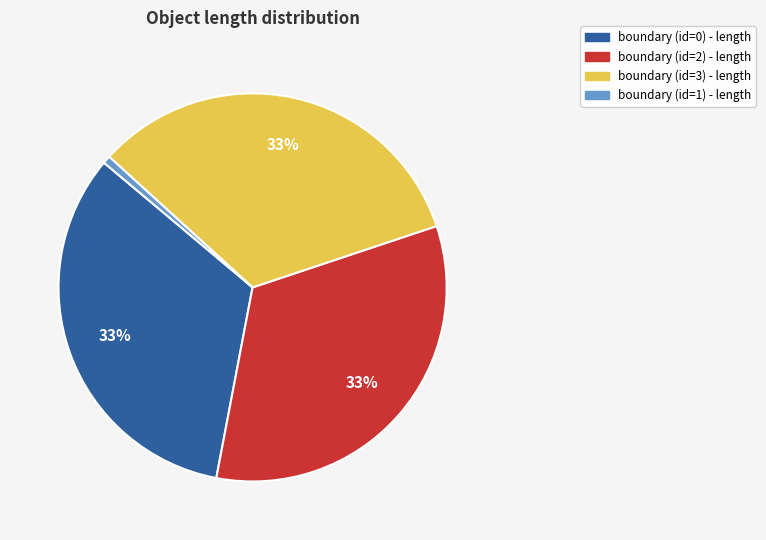

To the nearest percent, what percentage of the pie is boundary (id=3)?

33%